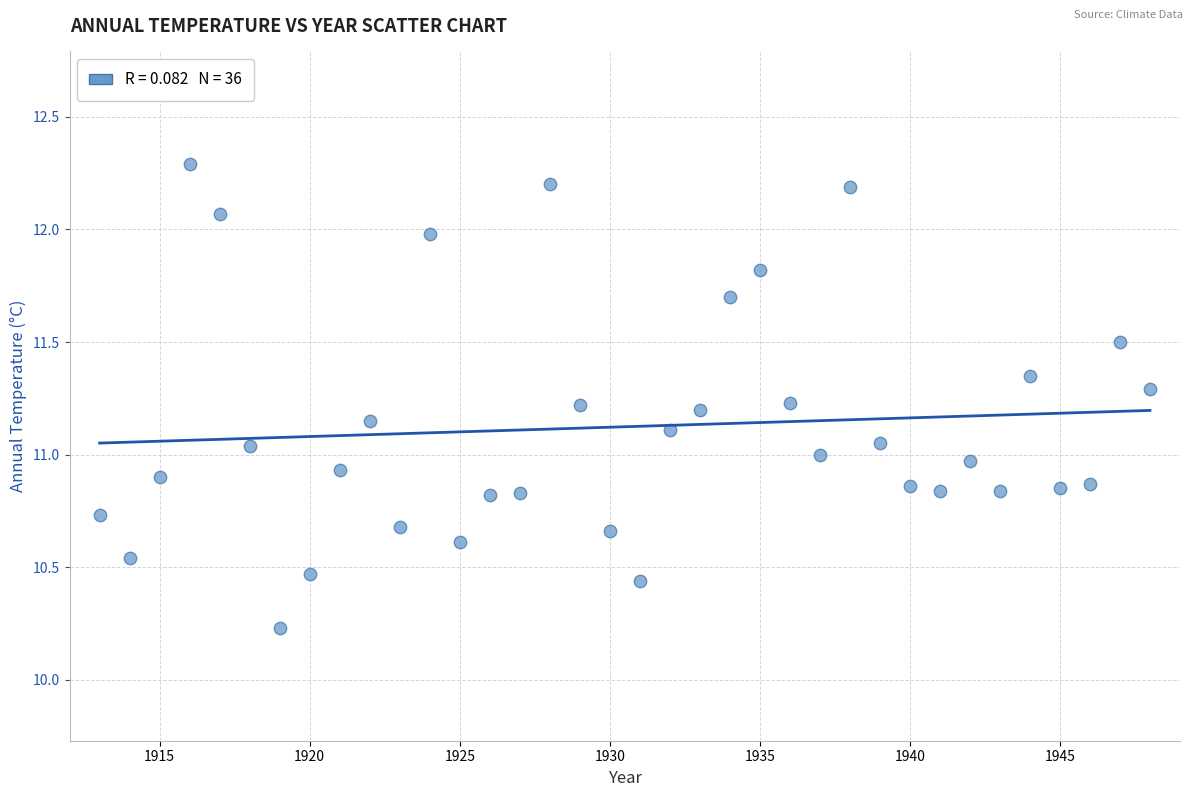

What is the range of Y values (max minus min)?

2.1